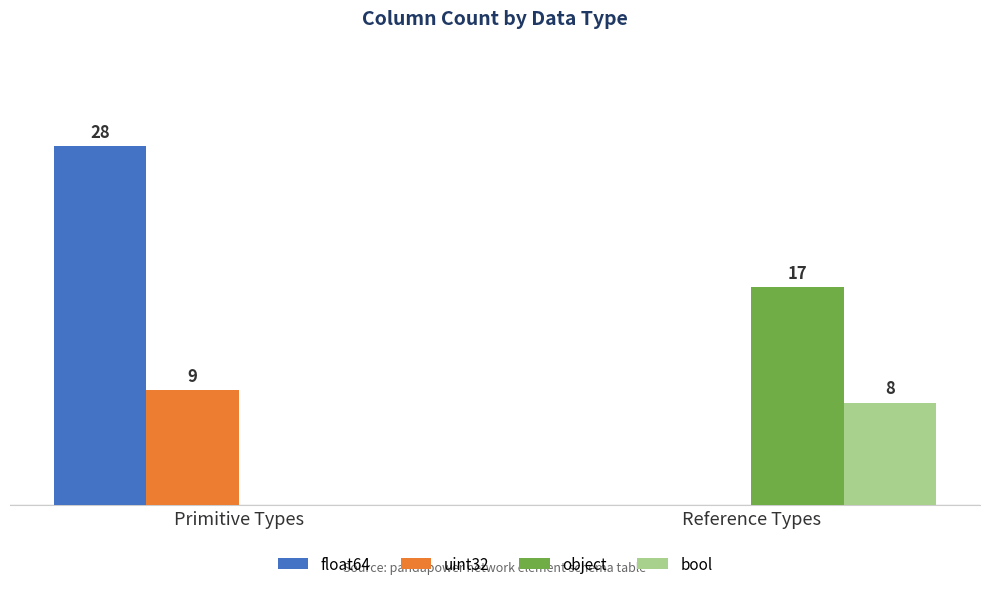

Which series changed the most between Primitive Types and Reference Types?

float64